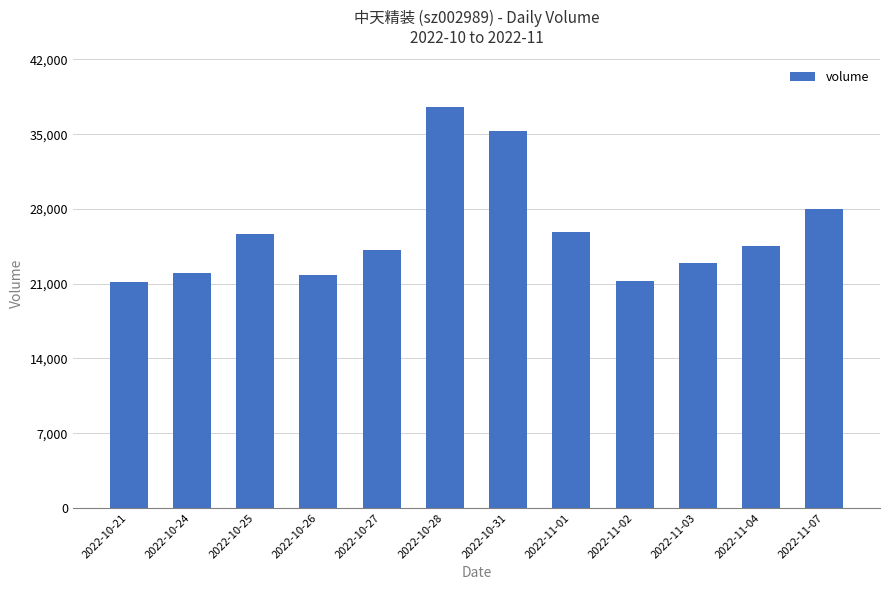

What is the greatest value displayed?

37563